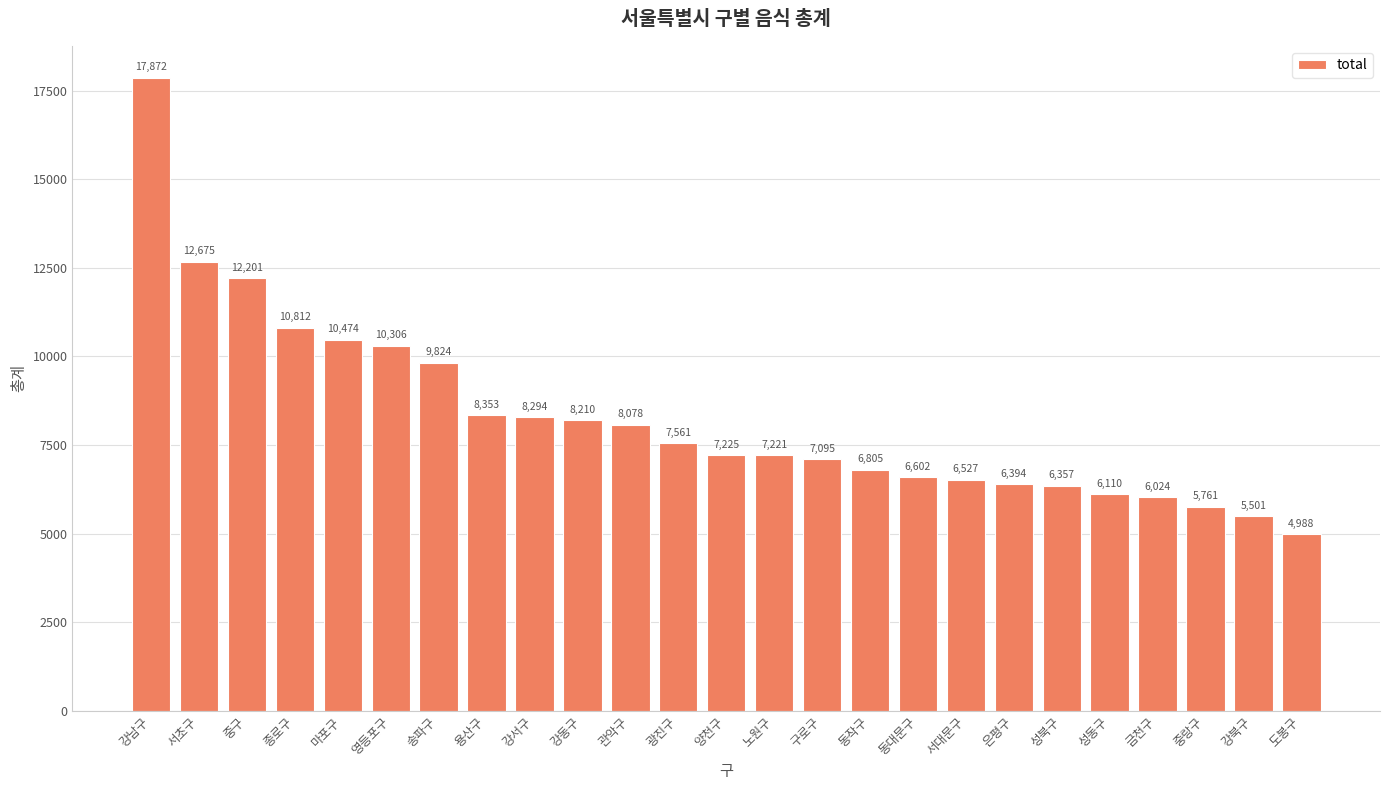

What is the smallest value displayed?

4988.2